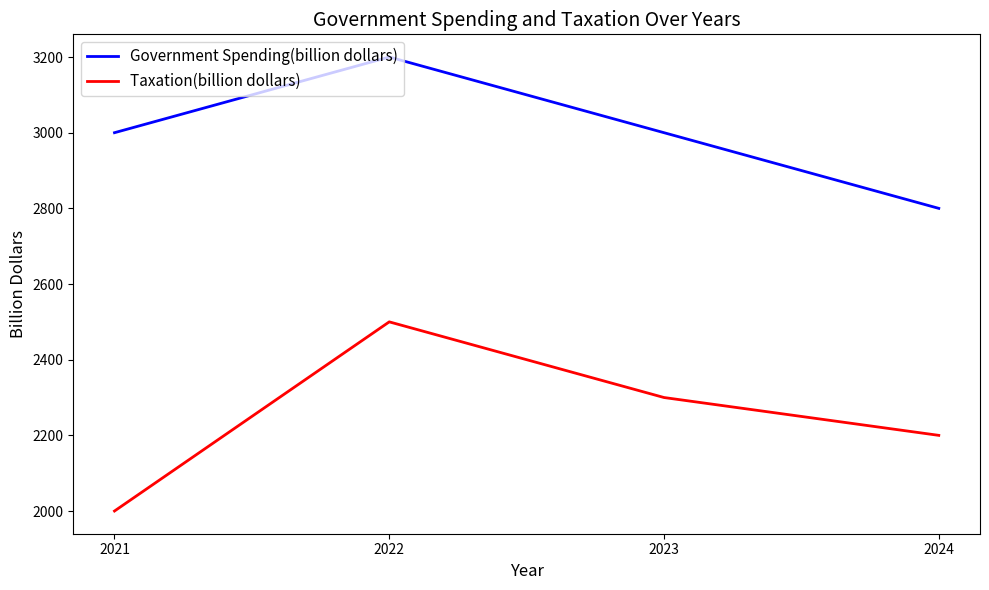

In Taxation(billion dollars), how many points are higher than both neighbors (excluding endpoints)?

1